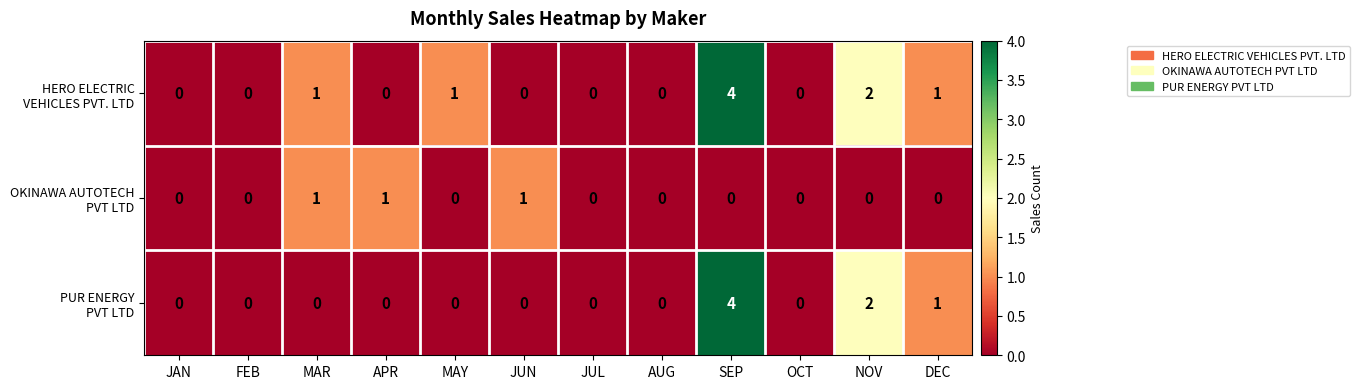

At which category is the sum across all series the highest?

SEP